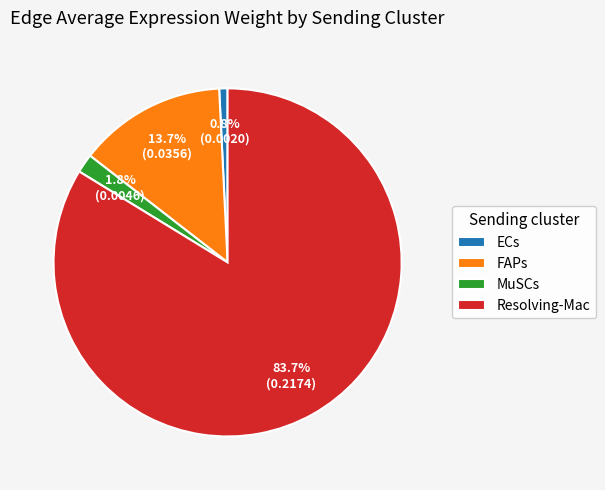

Which slice is the smallest?

ECs